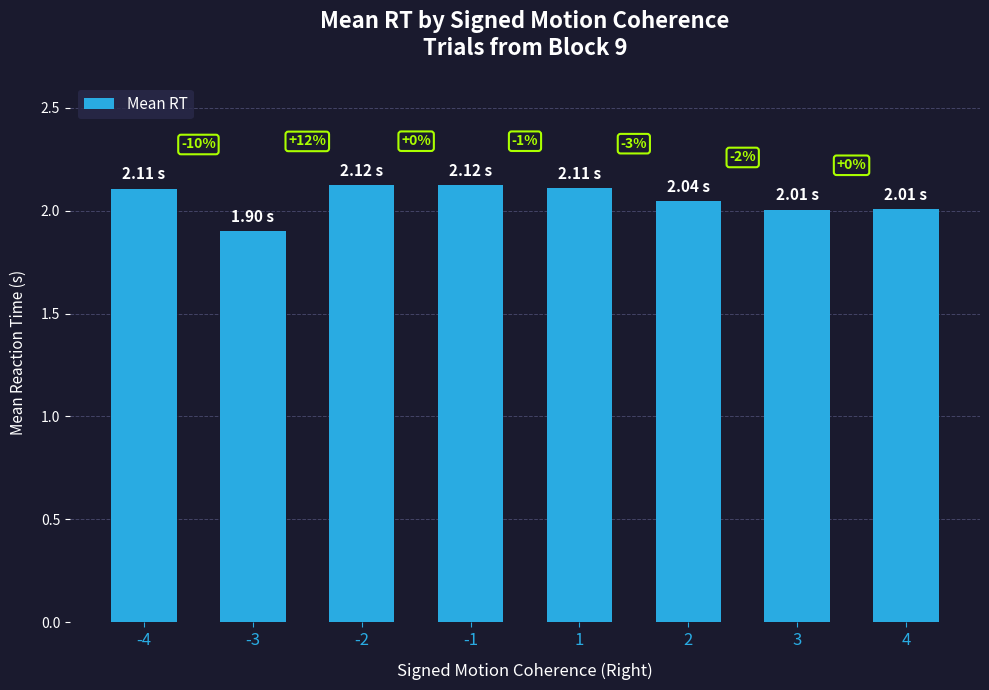

Approximately how many times larger is the value at -2 compared to 3?

1.1